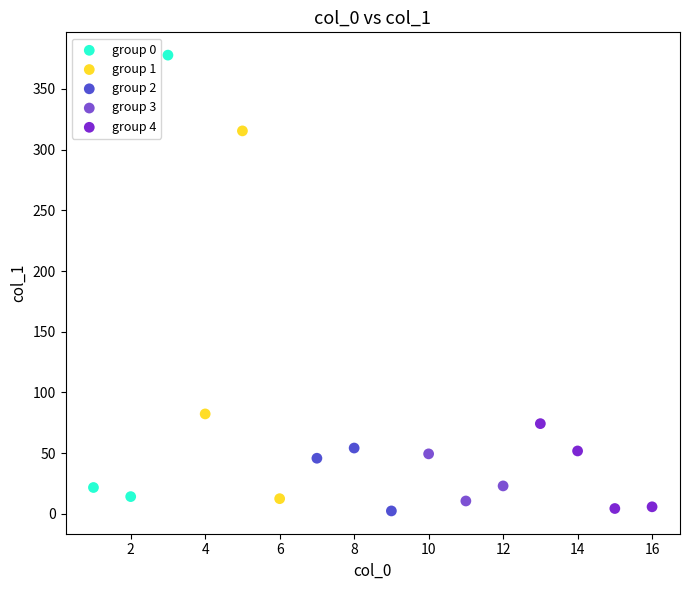

Which series reaches the maximum Y coordinate?

group 0